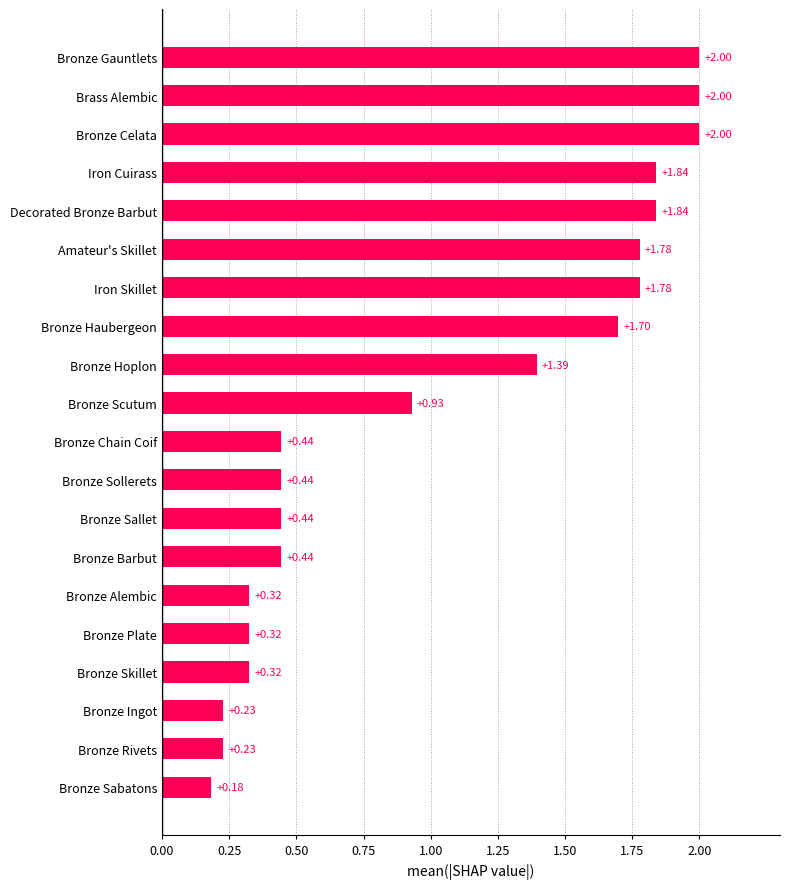

Are the bars grouped side by side (vs. stacked)?

No